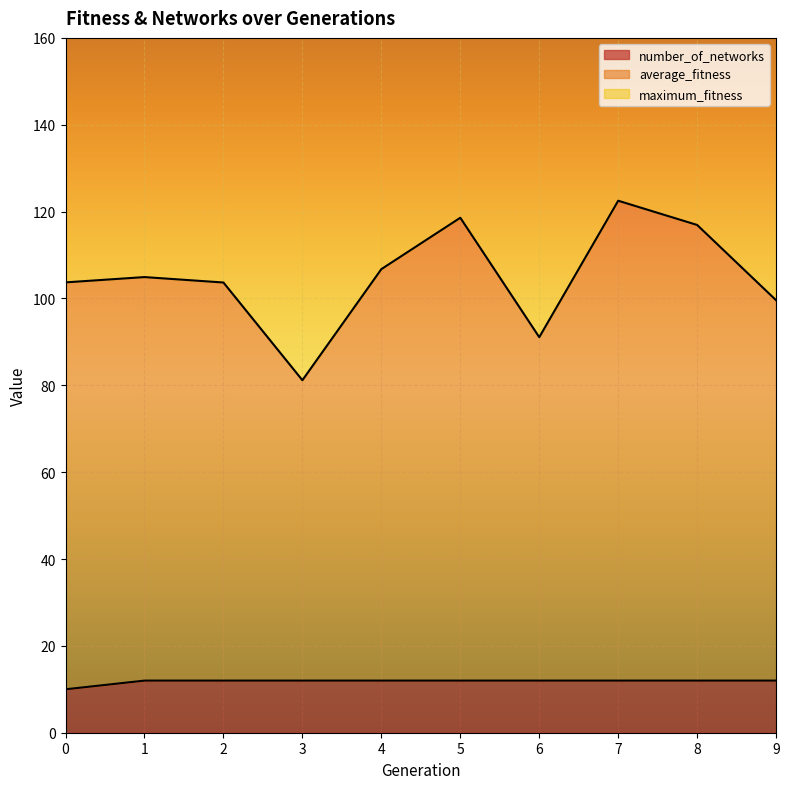

True or false: average_fitness and number_of_networks intersect in this chart.

False